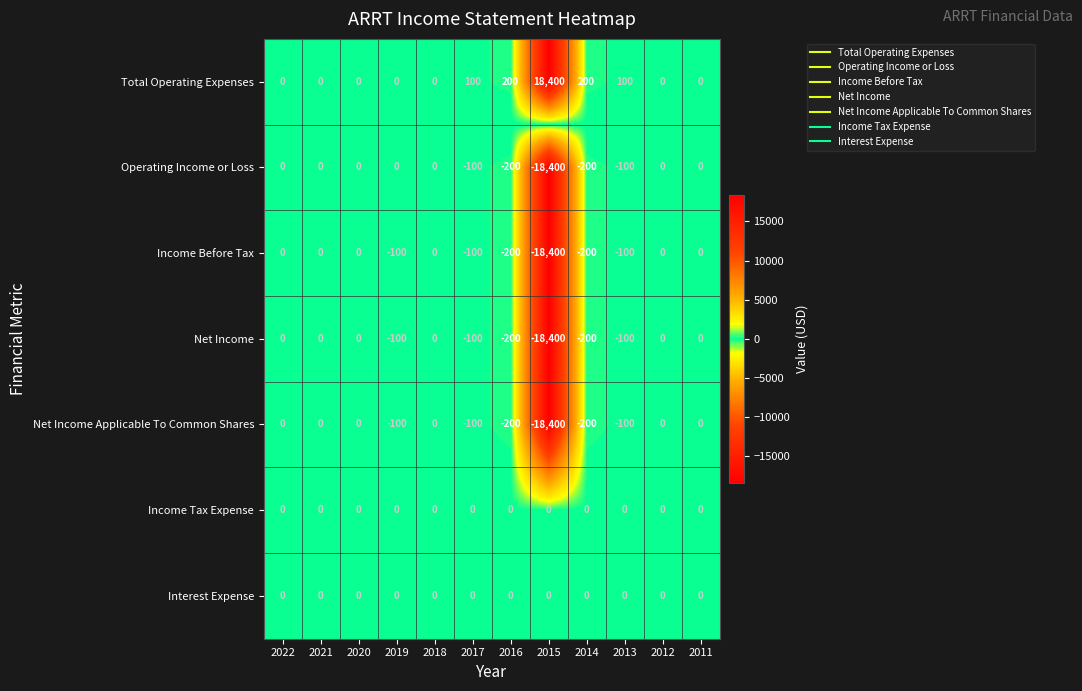

Which series has the largest total across all categories?

Total Operating Expenses